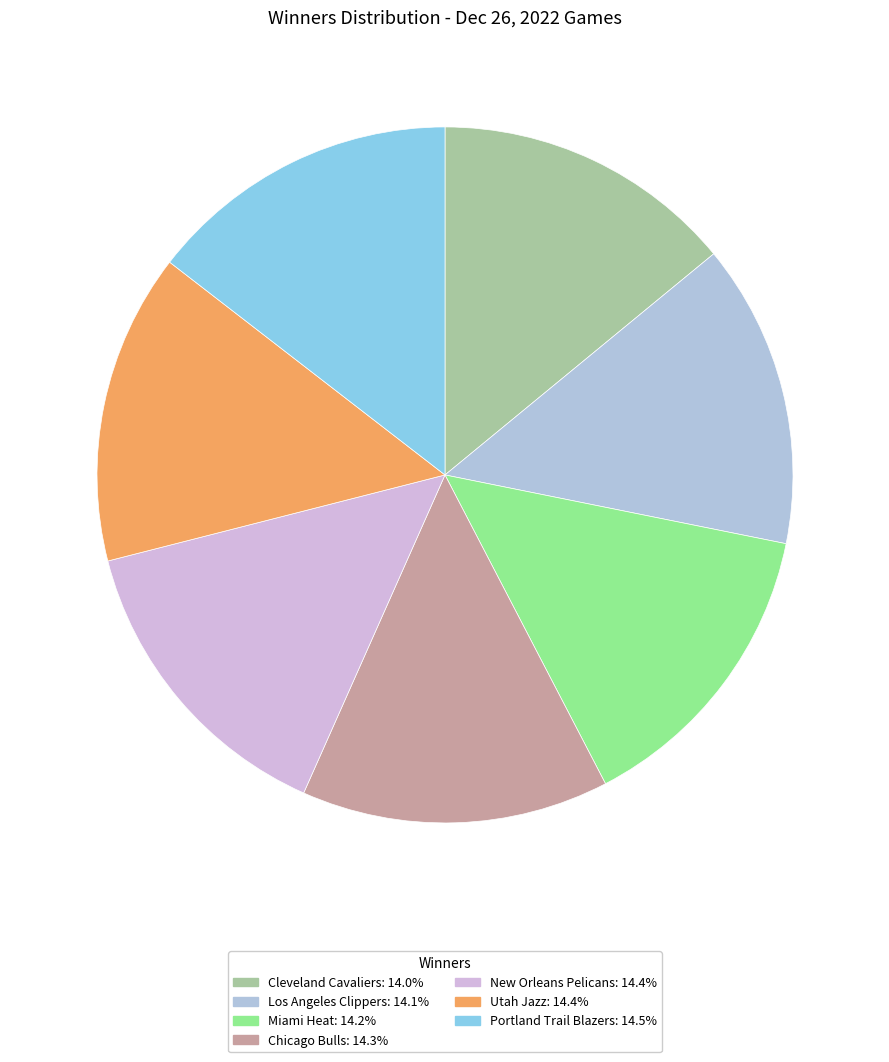

Count the number of slices in the pie.

7